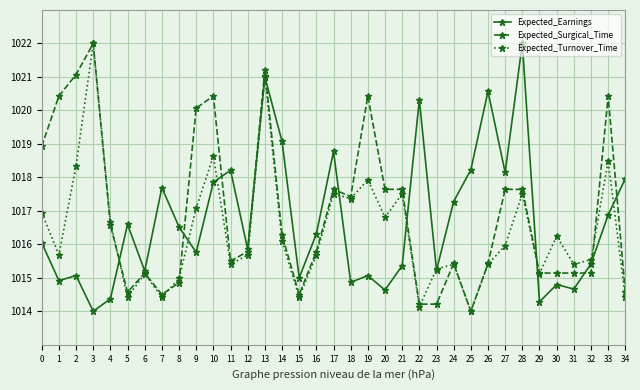

True or false: Expected_Turnover_Time and Expected_Surgical_Time intersect in this chart.

True